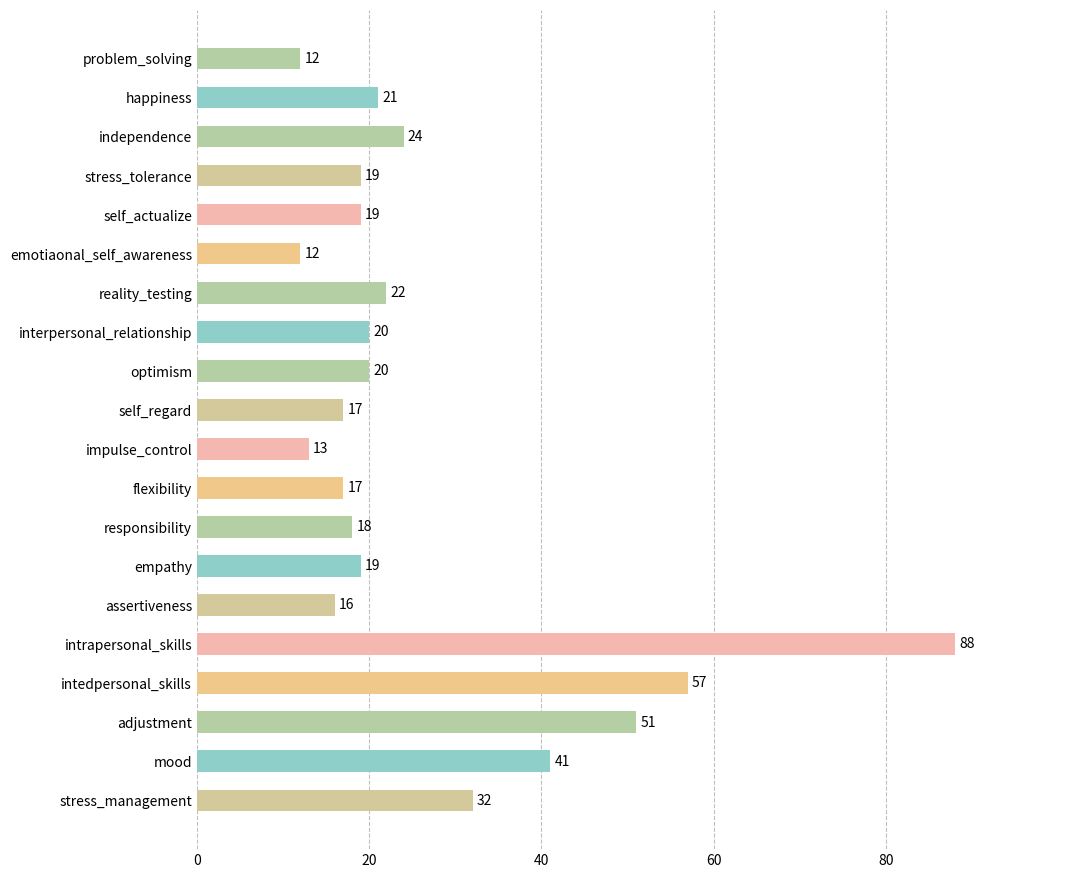

True or false: the data shows 12 at problem_solving.

True